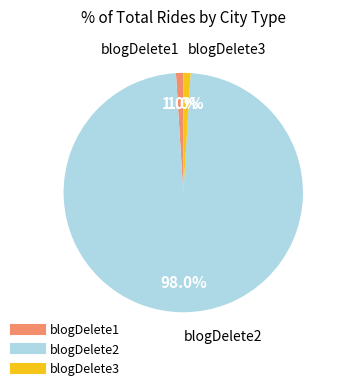

Which slice is the largest?

blogDelete2